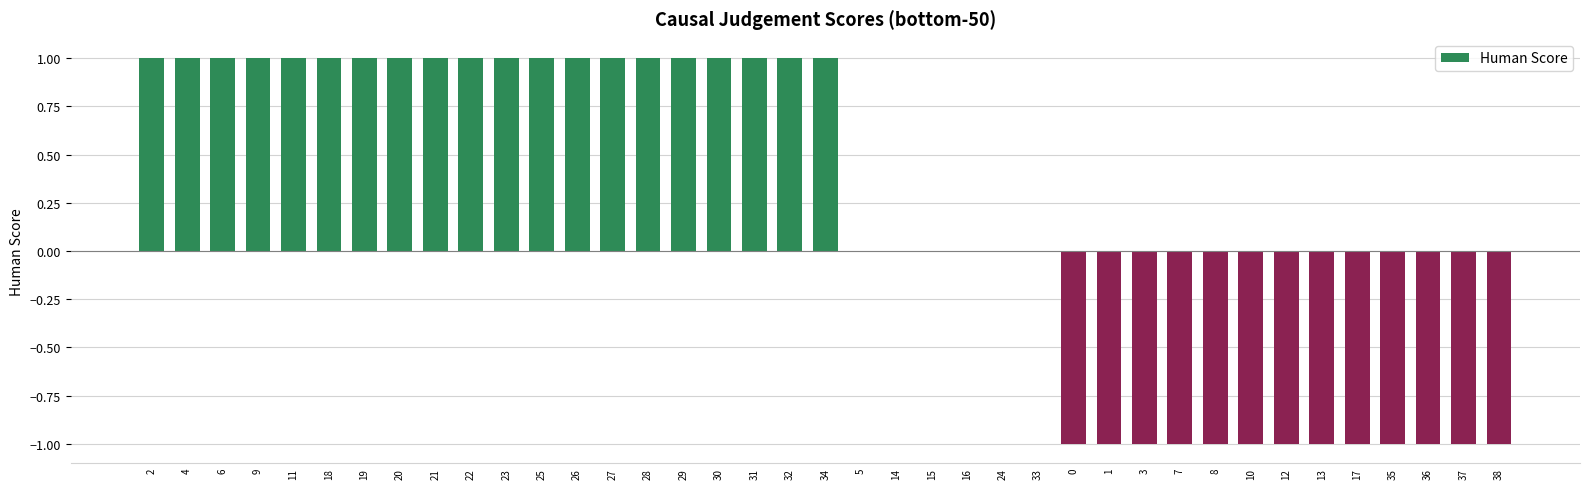

The chart shows a value of -1 at 13. True or false?

True